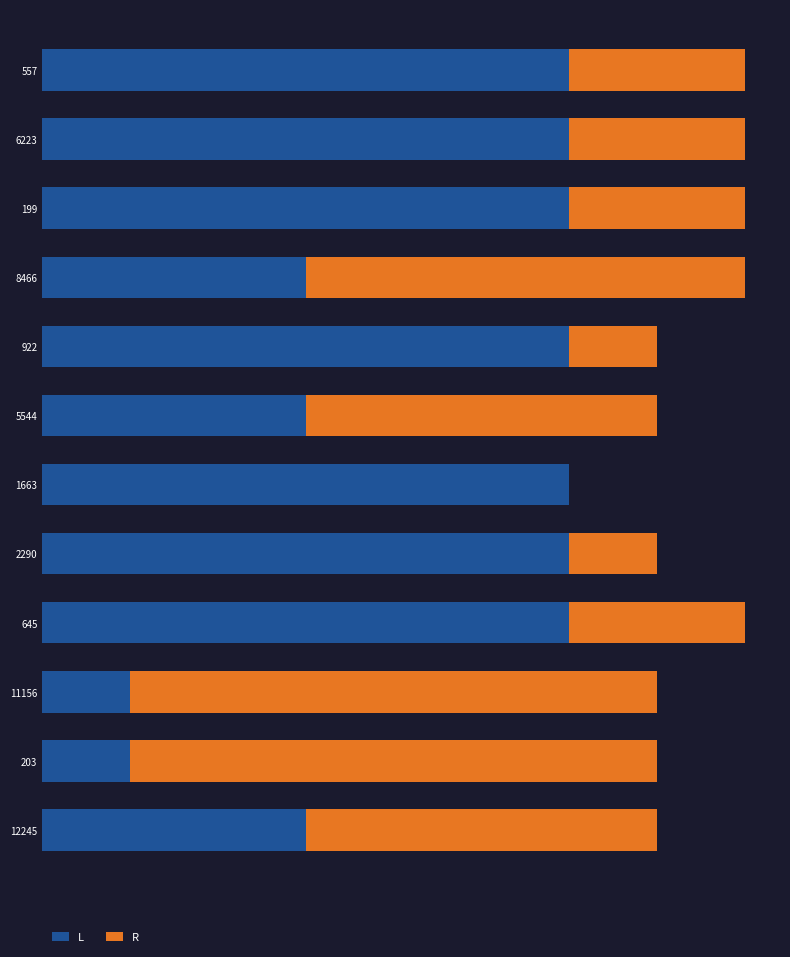

What are all the series names shown in the legend?

L, R